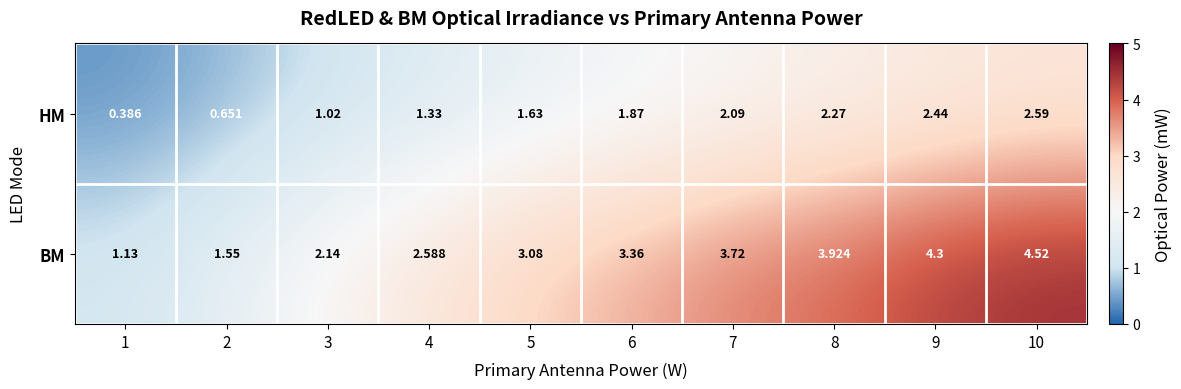

Which series has the largest total across all categories?

BM